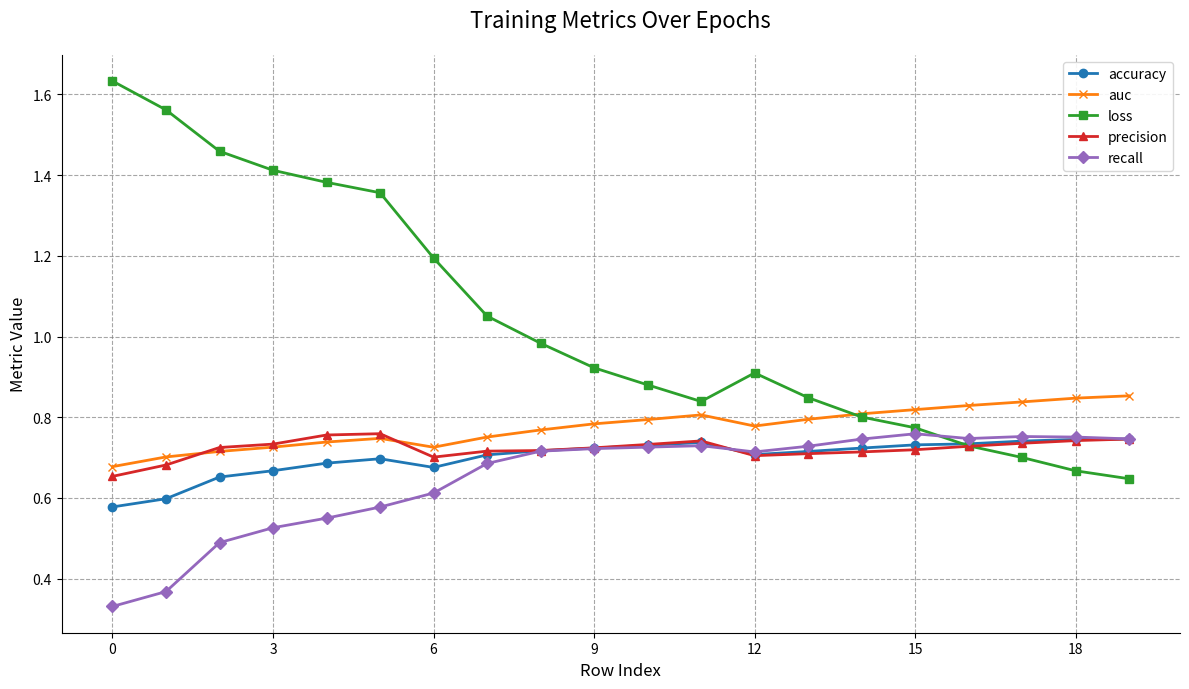

Count the recall values in the range 0 to 1.

20